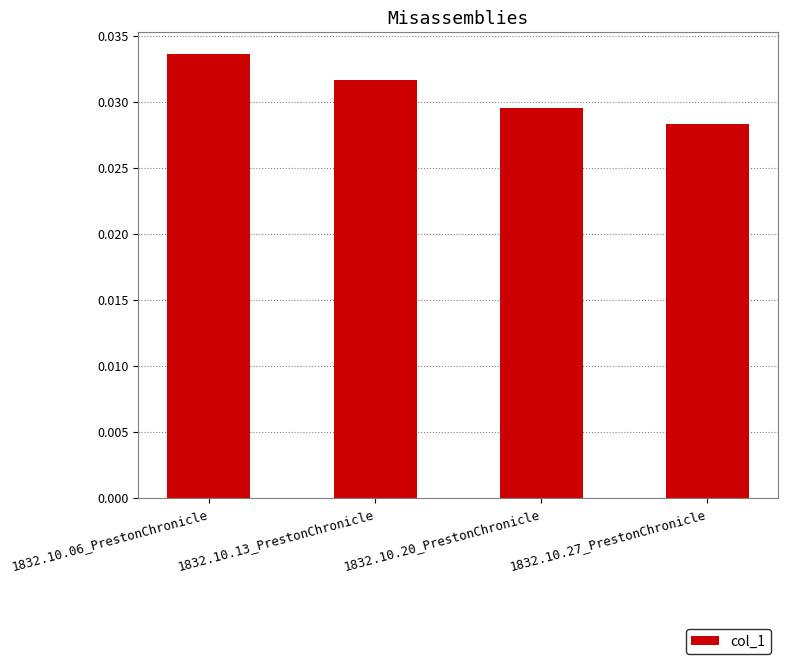

Which has a higher value, 1832.10.27_PrestonChronicle or 1832.10.20_PrestonChronicle?

1832.10.20_PrestonChronicle